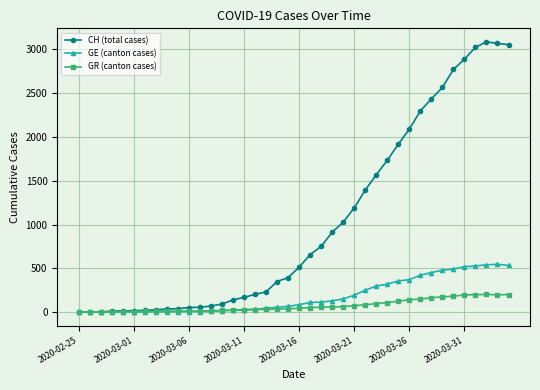

True or false: CH (total cases) has more than 0 interior local peaks.

True